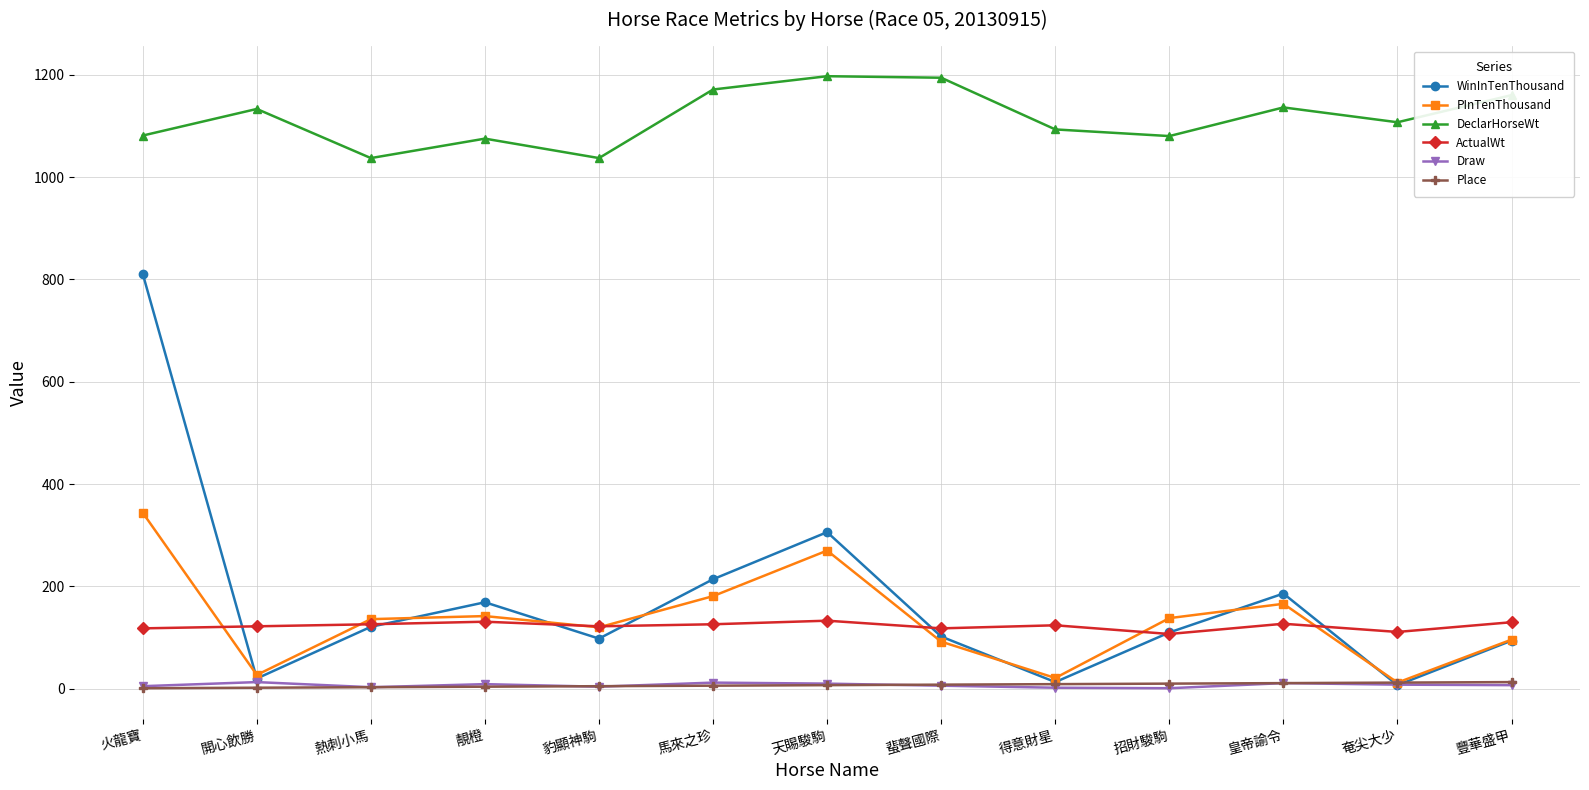

What is the total value across all series at 得意財星?

1262